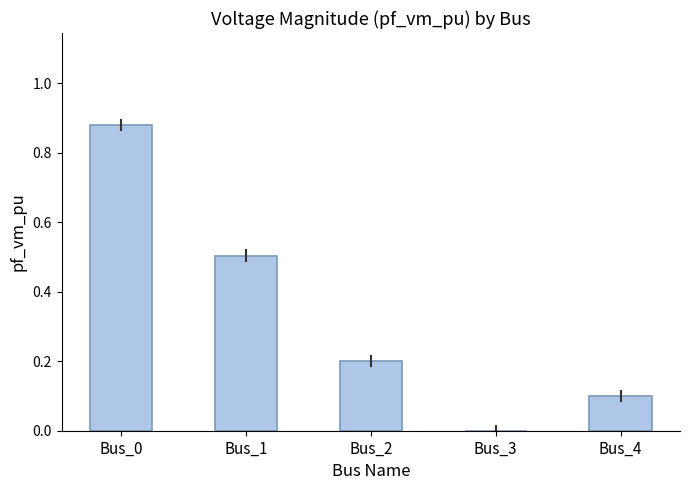

What is the sum of the values at Bus_2 and Bus_0?

1.1